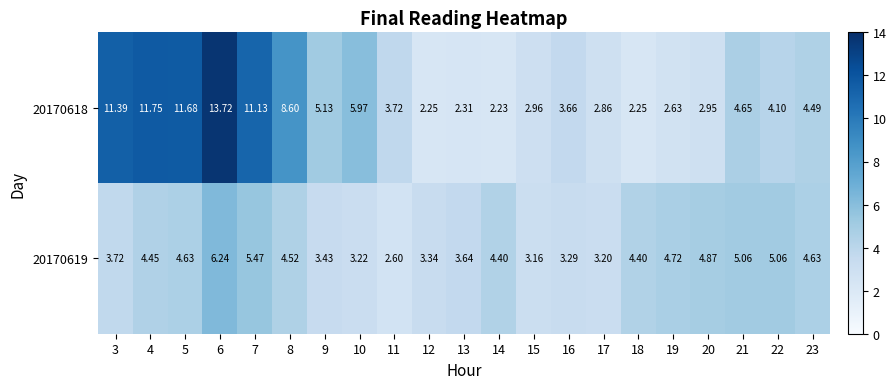

Is the value of 20170618 at 16 greater than the value of 20170619 at 9?

Yes